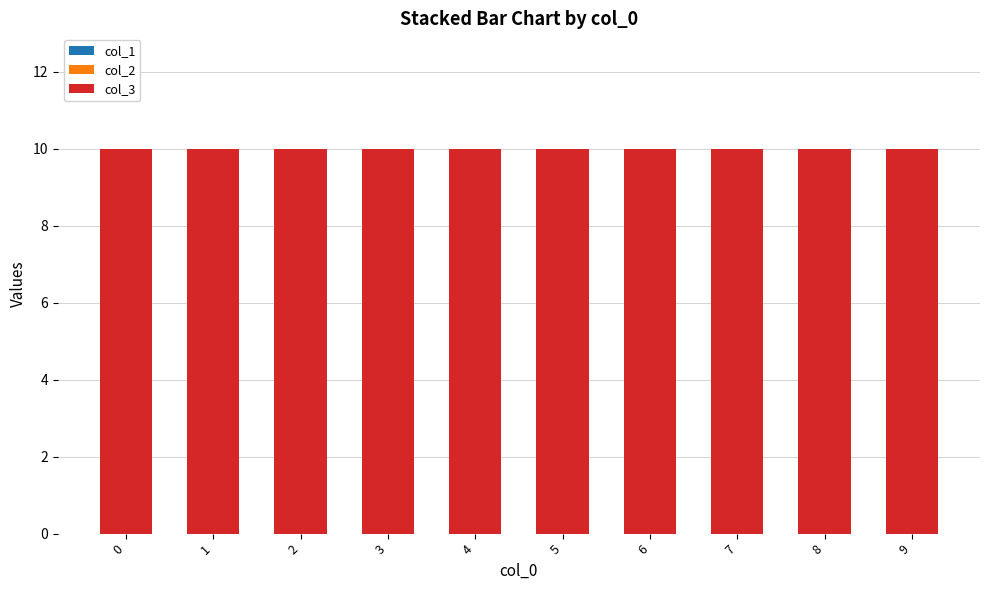

At 7, list the series in order from largest to smallest.

col_3, col_1, col_2